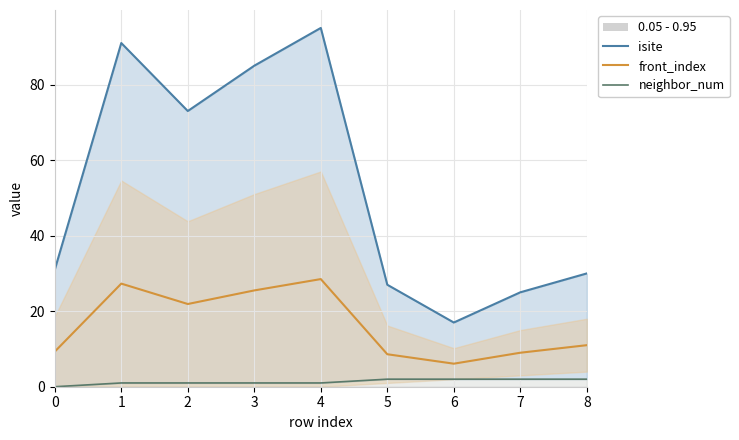

How many interior local valleys does the isite series have?

2